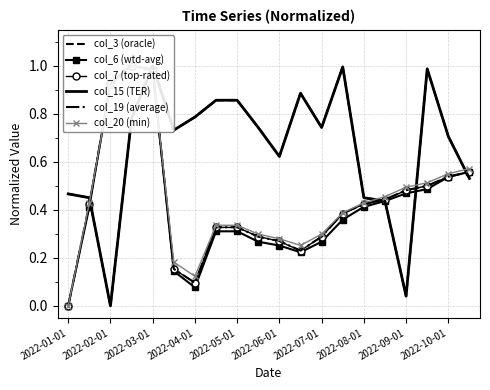

What is the sum of all col_3 (oracle) values?

13.1